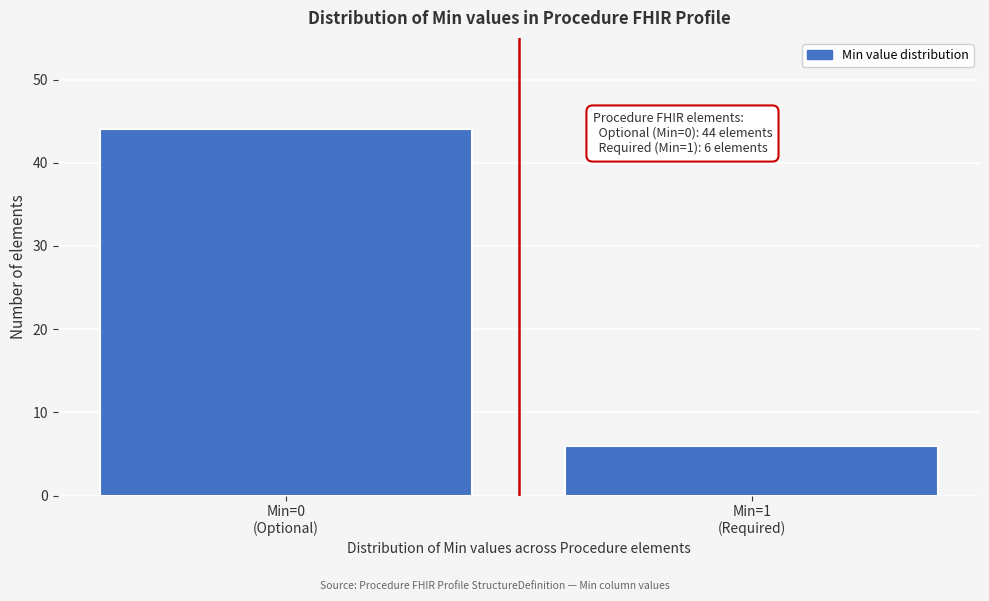

Reading left to right, extract all data points from this chart.

44	6